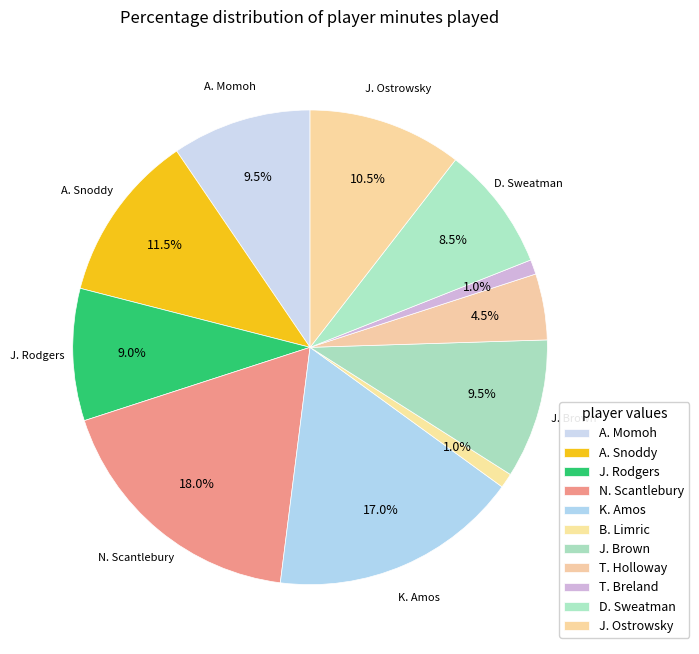

Count the number of slices in the pie.

11